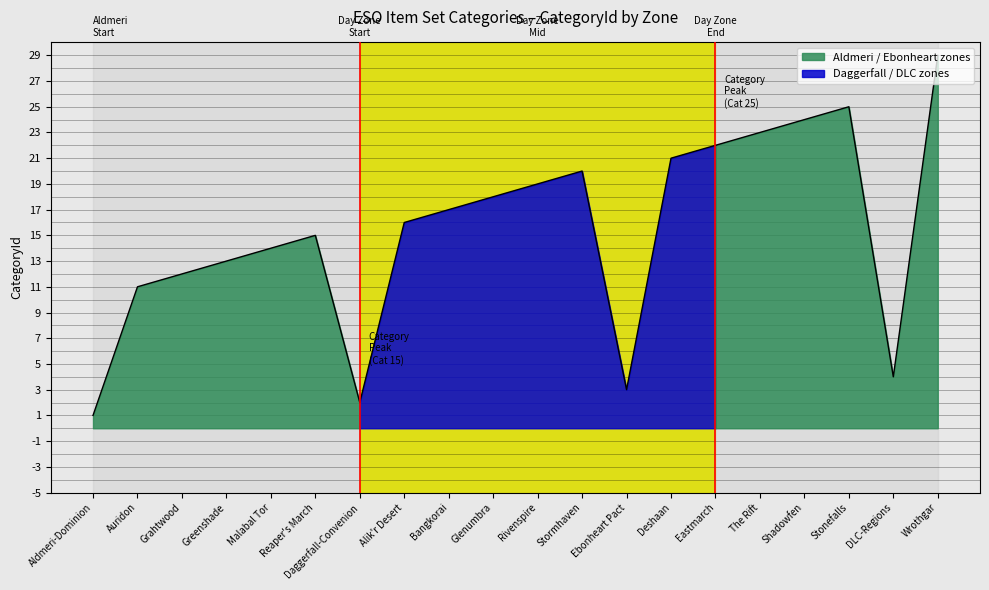

How many lines are shown in the chart?

1